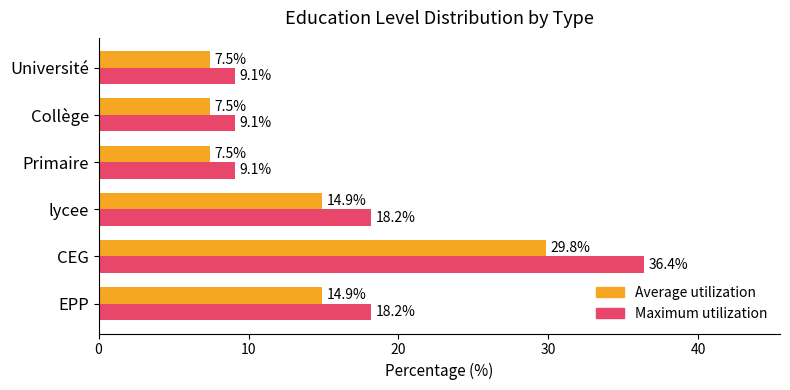

What is the greatest value displayed?

36.4